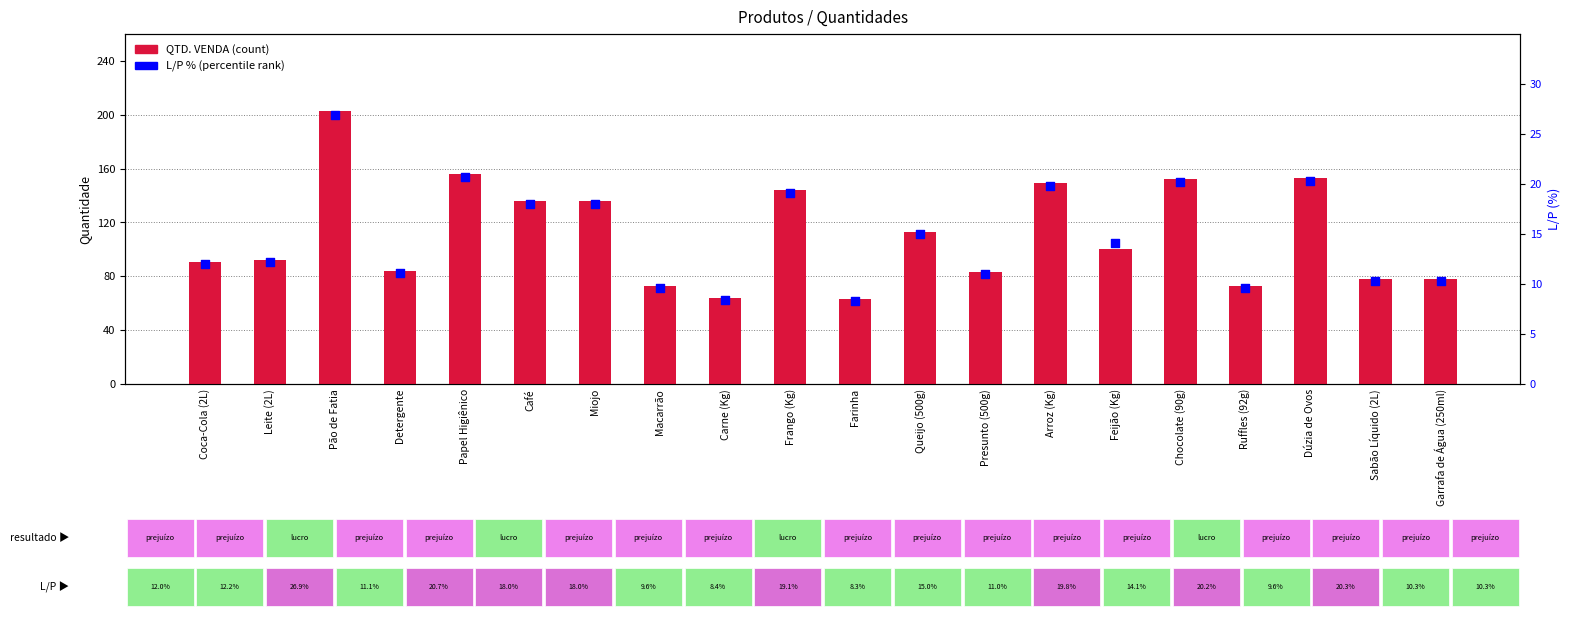

What is the total value across all series at Frango (Kg)?

163.1